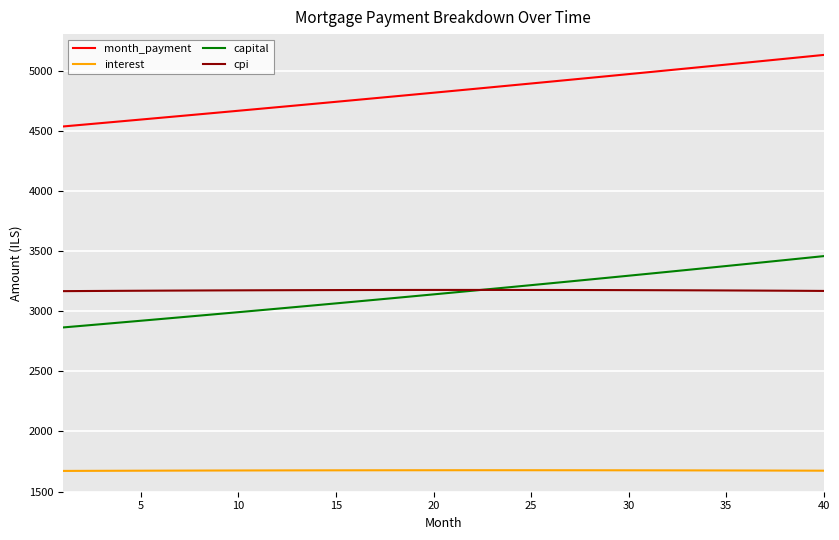

What is the smallest value displayed?

1671.9